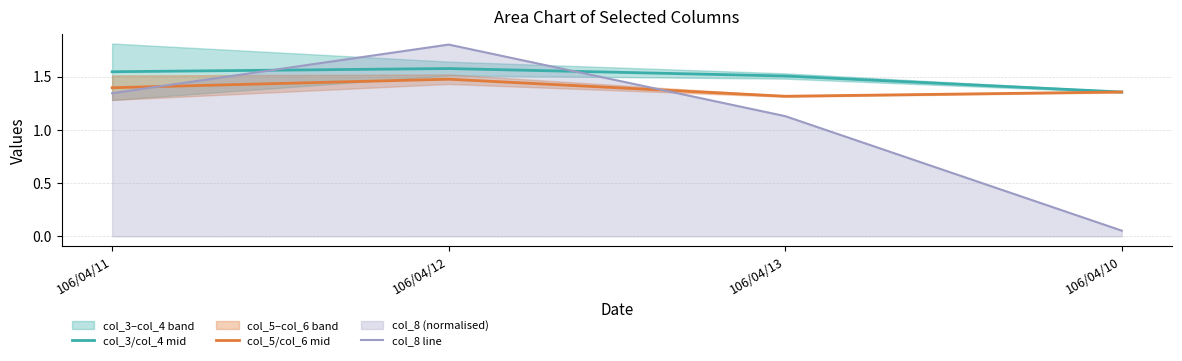

After their last crossing, which series has the higher values: col_5/col_6 mid or col_8 line?

col_5/col_6 mid